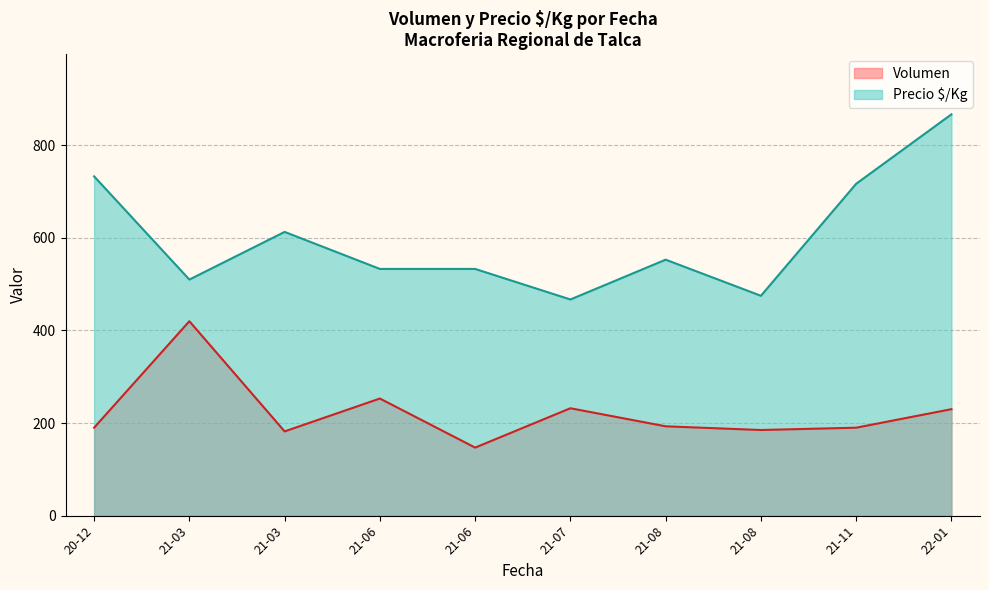

True or false: Precio $/Kg and Volumen cross at least once.

False